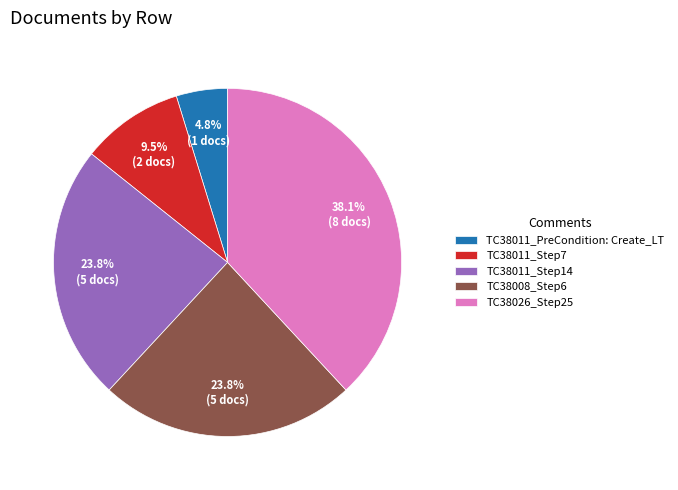

Count the number of slices in the pie.

5